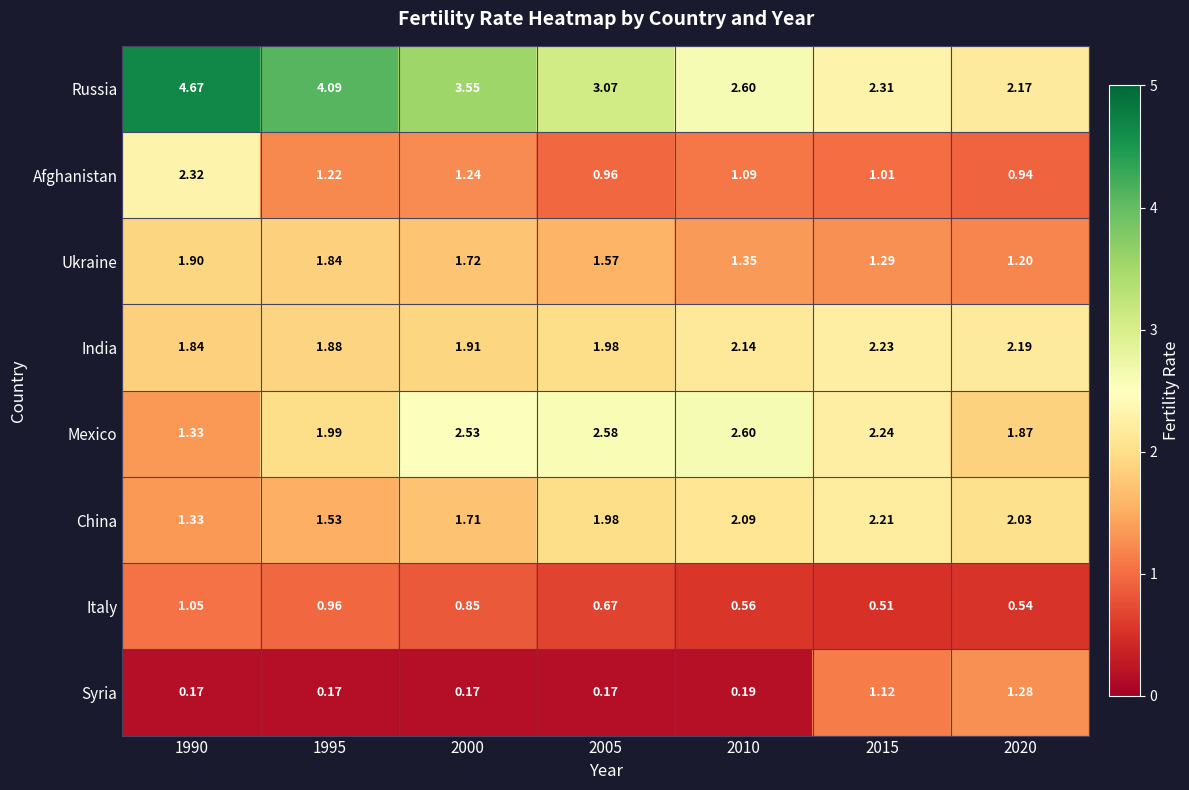

Which series has the largest range (max minus min)?

Russia